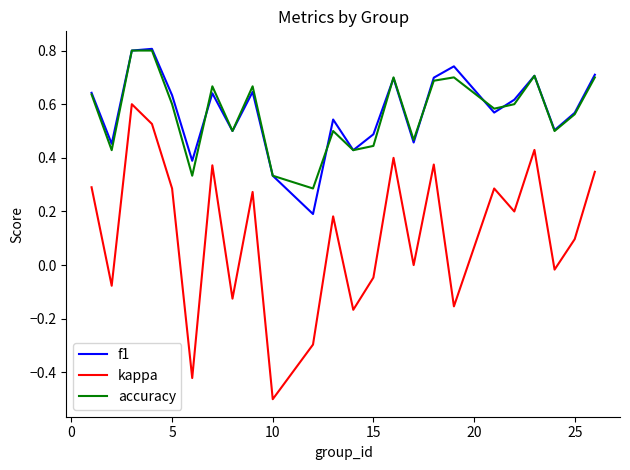

What is the highest value of the f1 series?

0.8